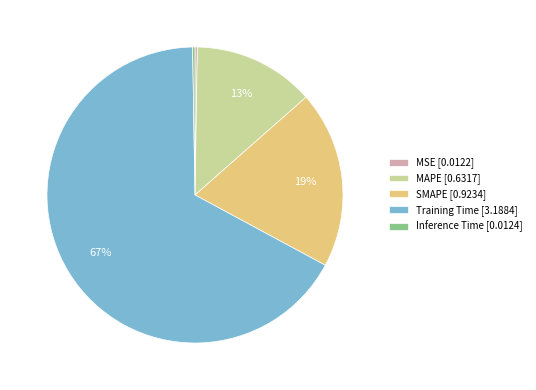

True or false: Training Time accounts for 75% of the total.

False